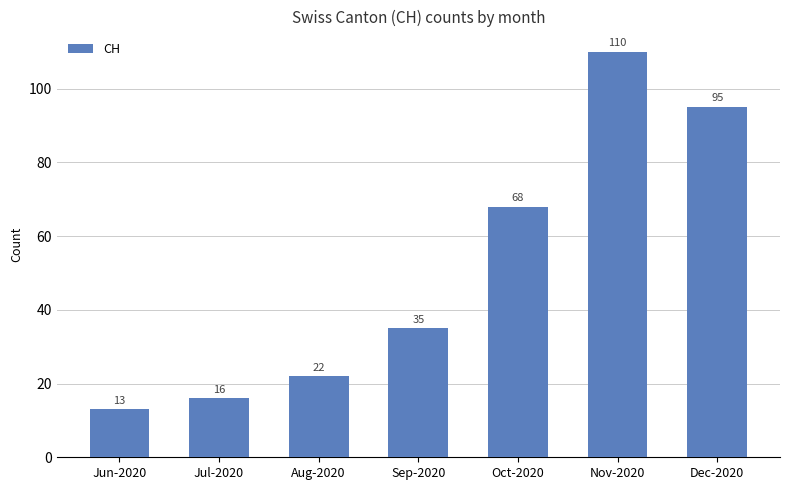

At which label is the value closest to 61?

Oct-2020